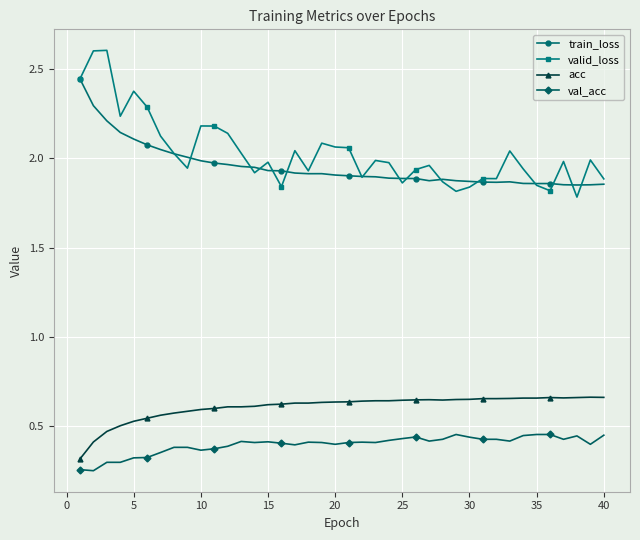

Which series has the widest spread of values?

valid_loss